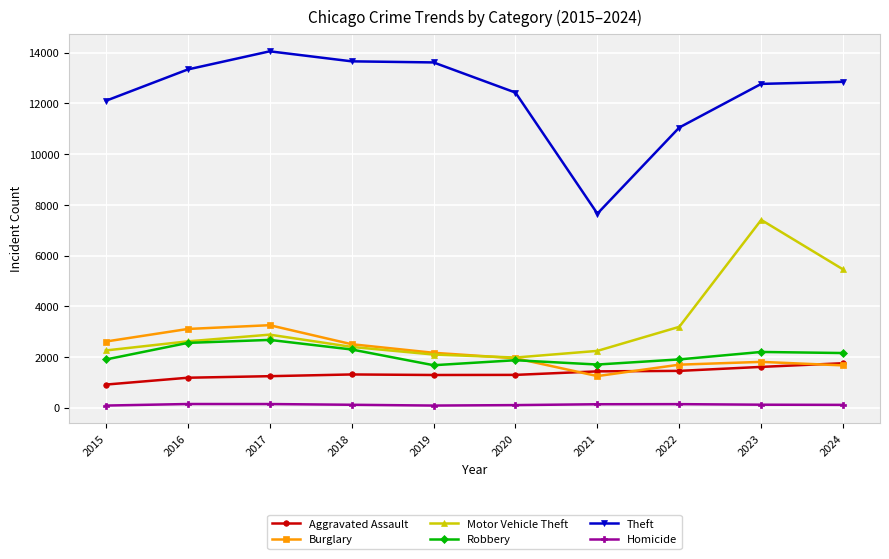

Is the value of Motor Vehicle Theft at 2023 greater than the value of Homicide at 2023?

Yes